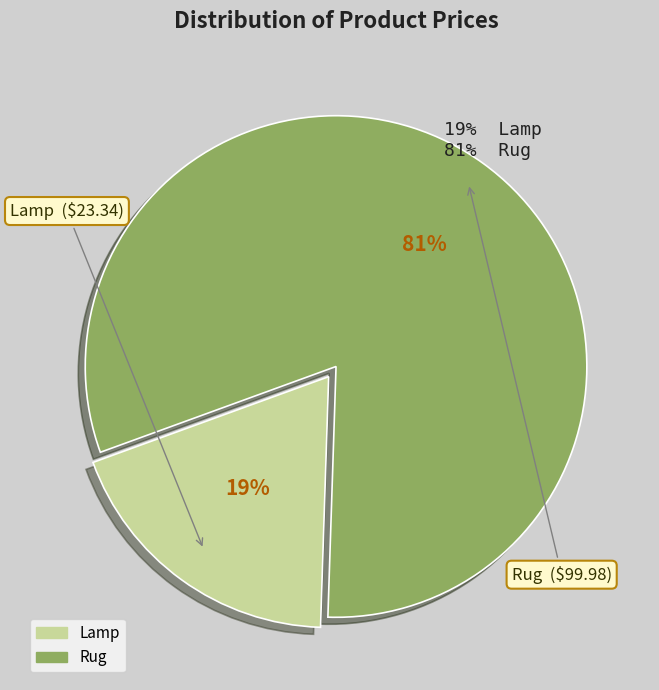

Rank the categories by value from highest to lowest.

Rug, Lamp